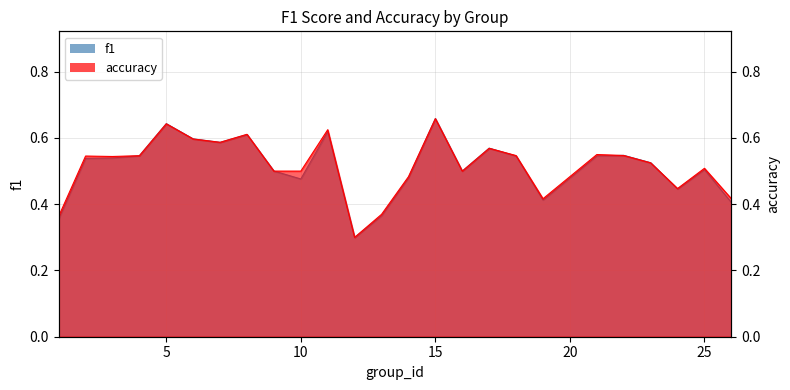

Read the accuracy value at 10.

0.5